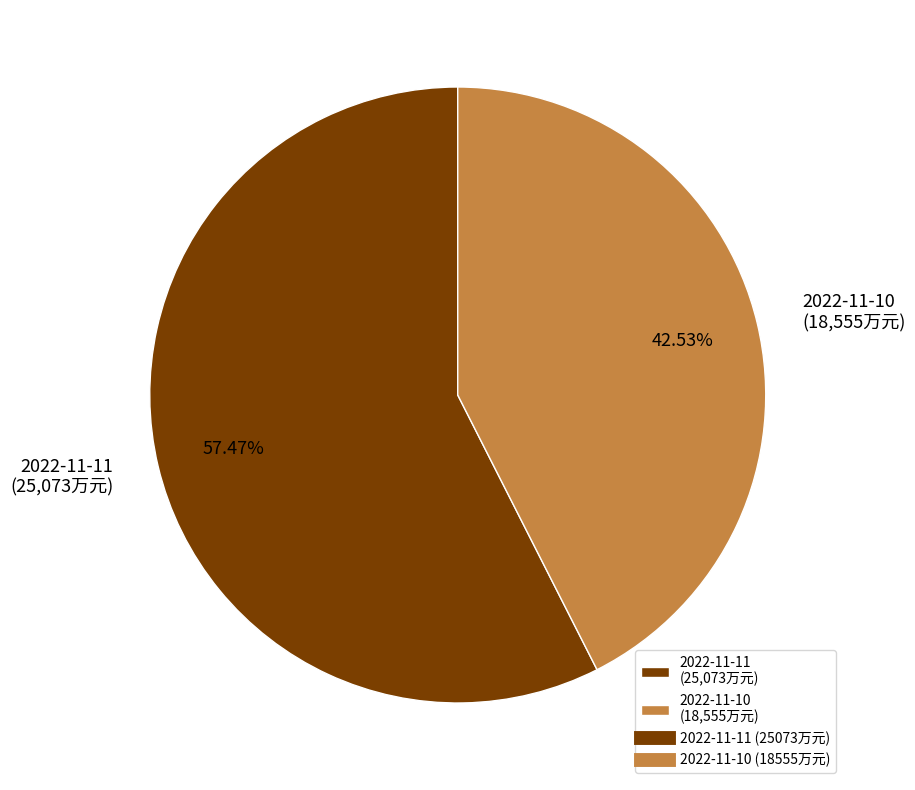

Is 2022-11-11 the majority of the pie?

Yes